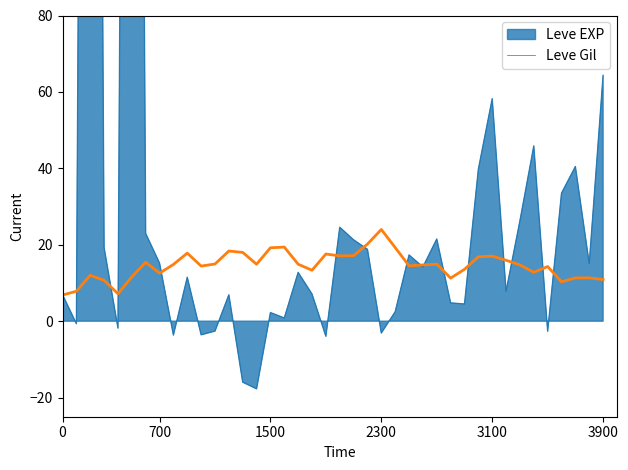

True or false: there are more than 2 points higher than both neighbors.

True